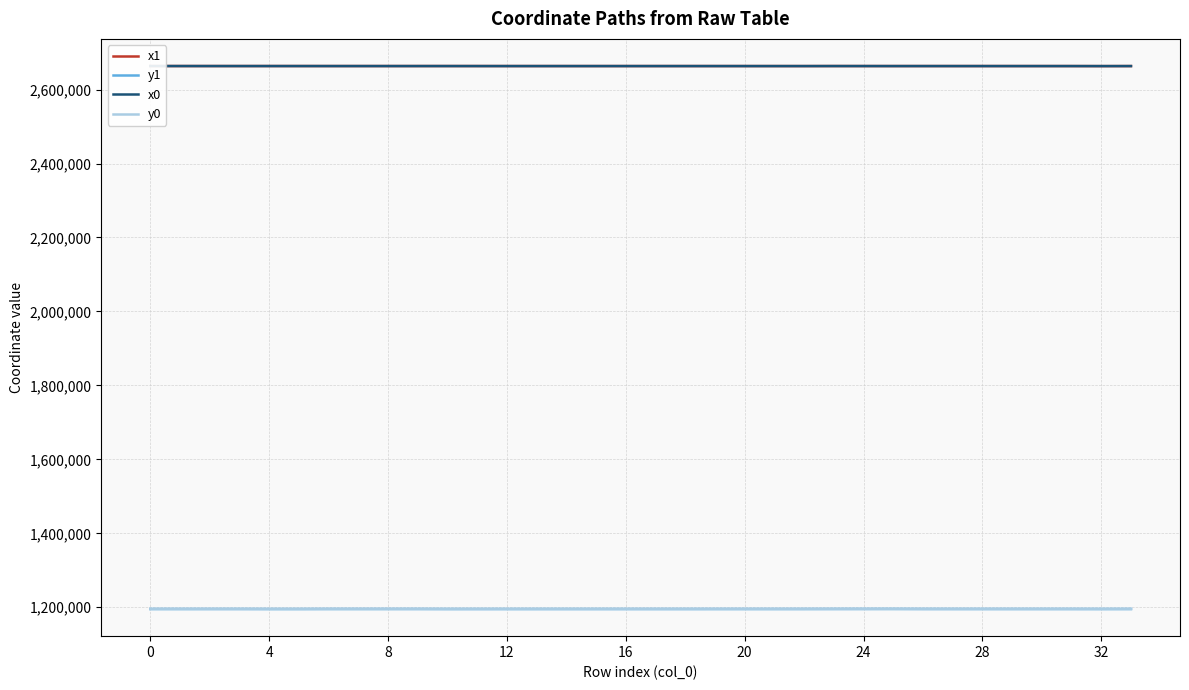

What is the difference between the second highest and minimum values in the y0 series?

135.6